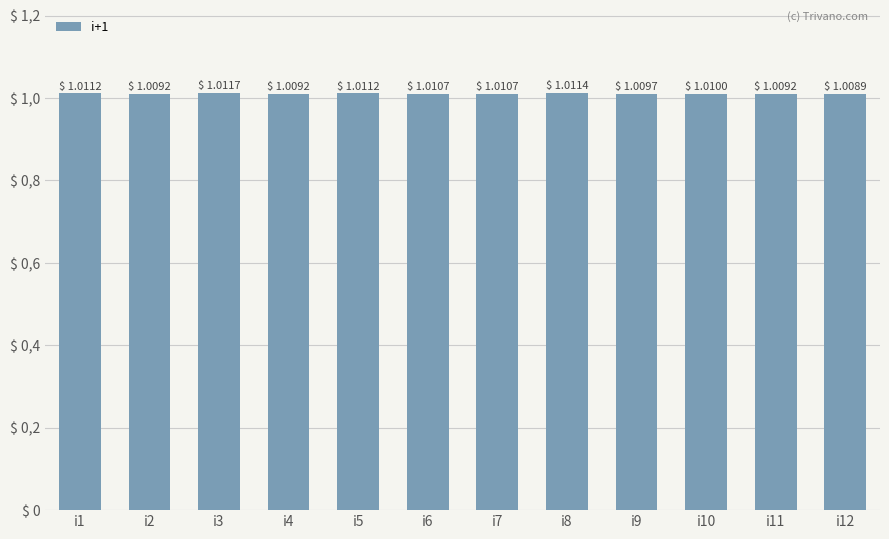

Are the bars horizontal?

No